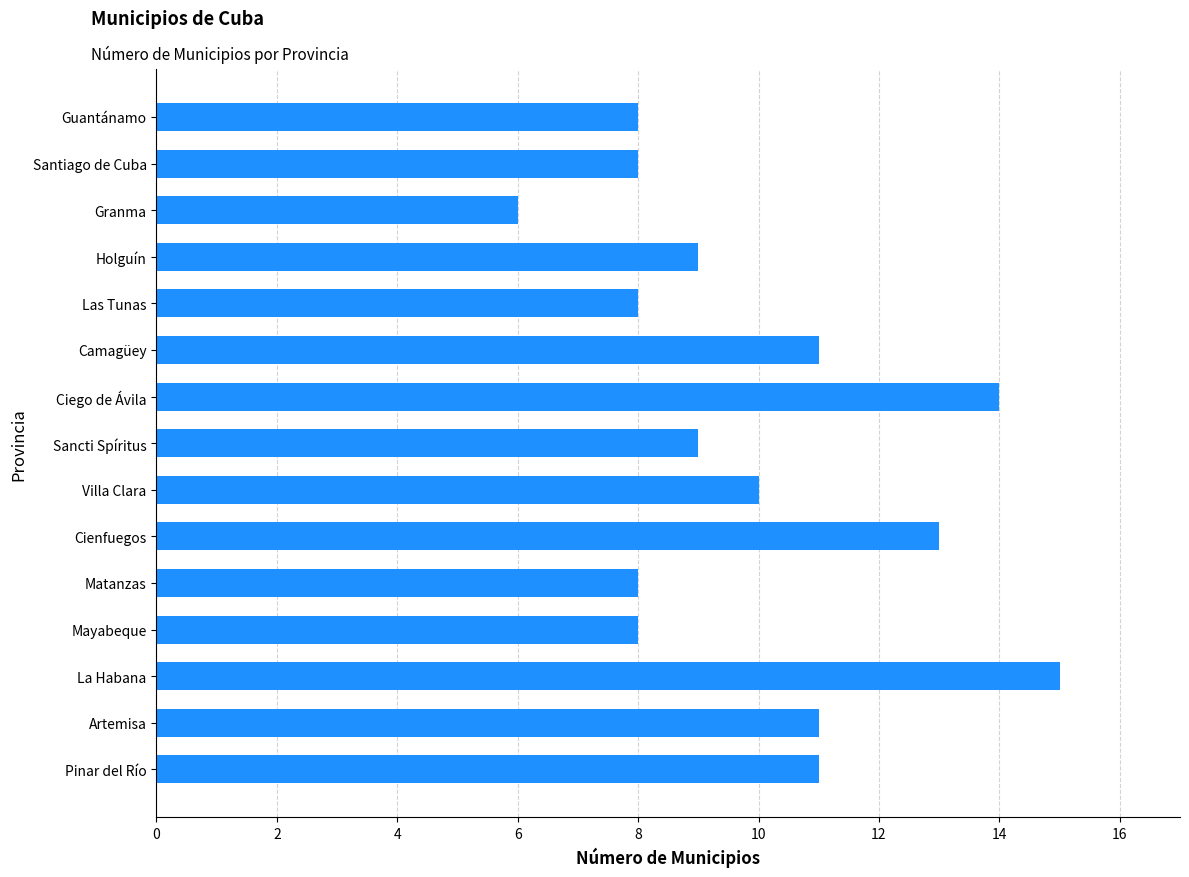

Is it true that the value at Pinar del Río is 11?

True